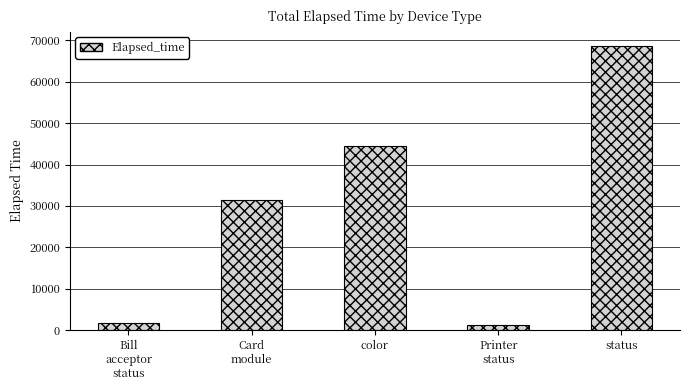

The chart shows a value of 44453 at color. True or false?

True